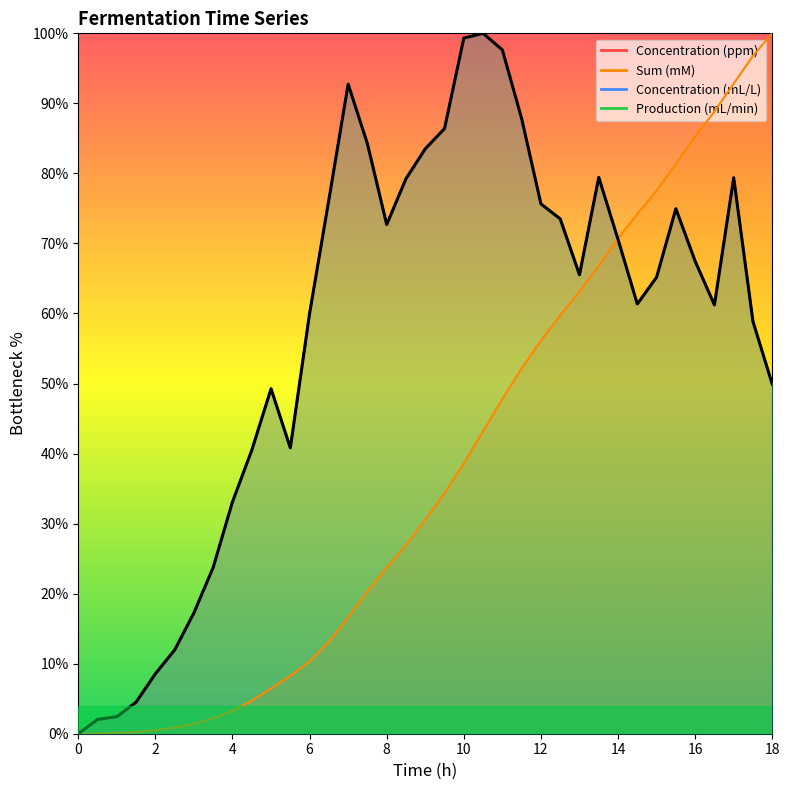

Which series ends up on top after the final intersection of Concentration (mL/L) and Sum (mM)?

Sum (mM)